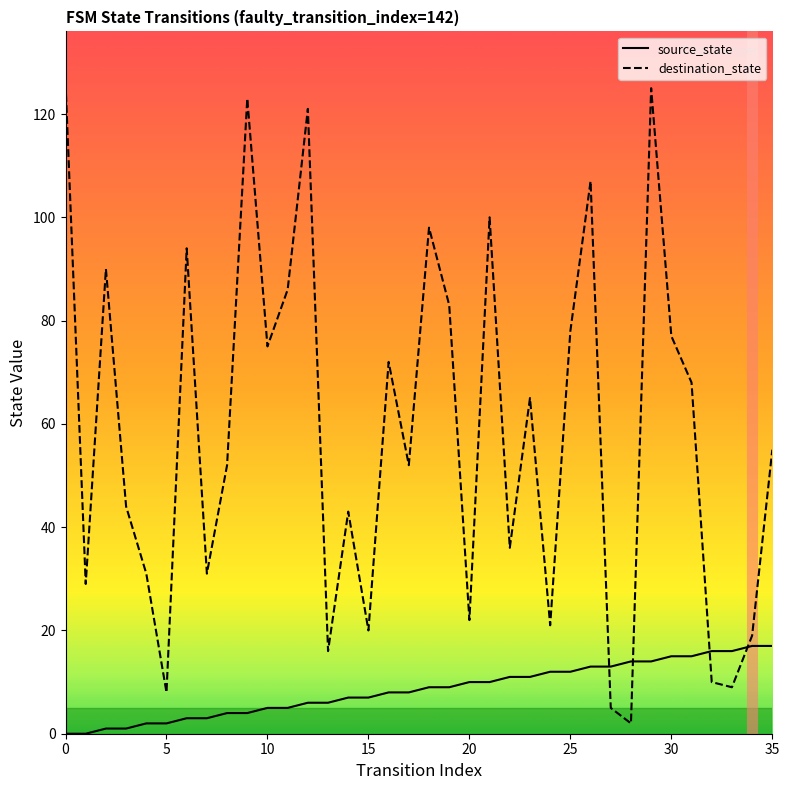

Does the chart have visible grid lines?

No